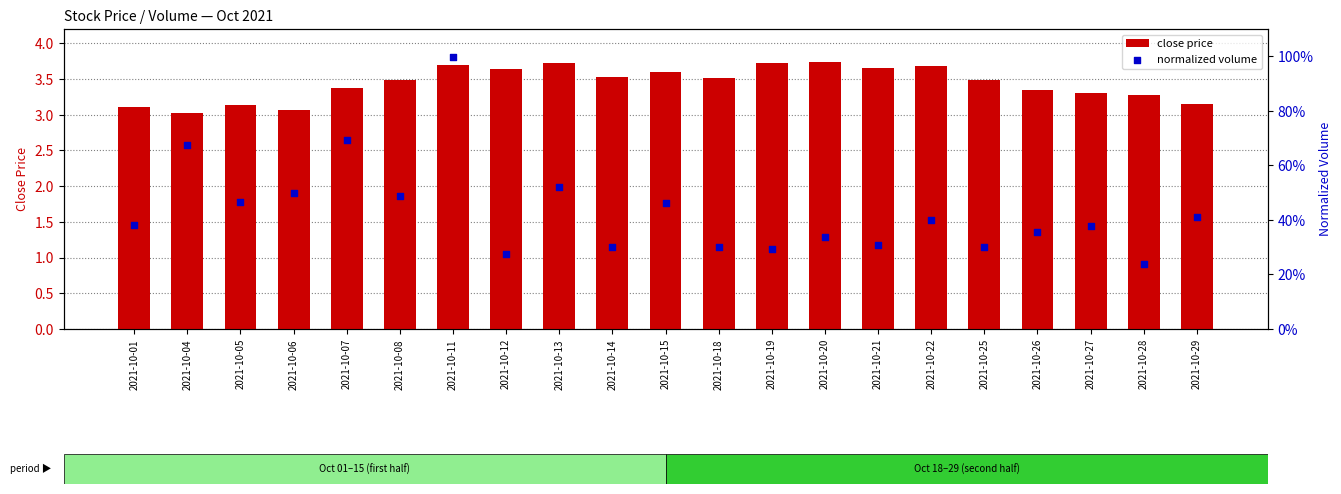

Which series has the widest spread of Y values?

normalized volume